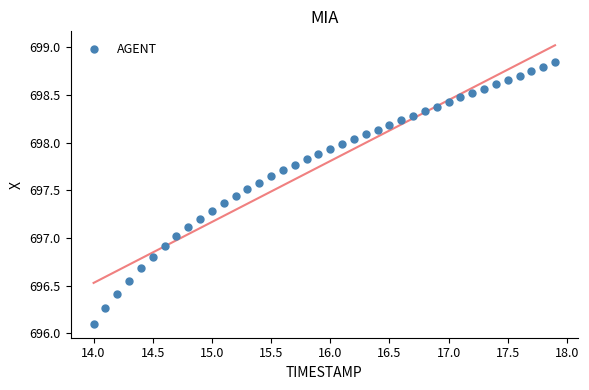

What is the range of Y values (max minus min)?

2.7